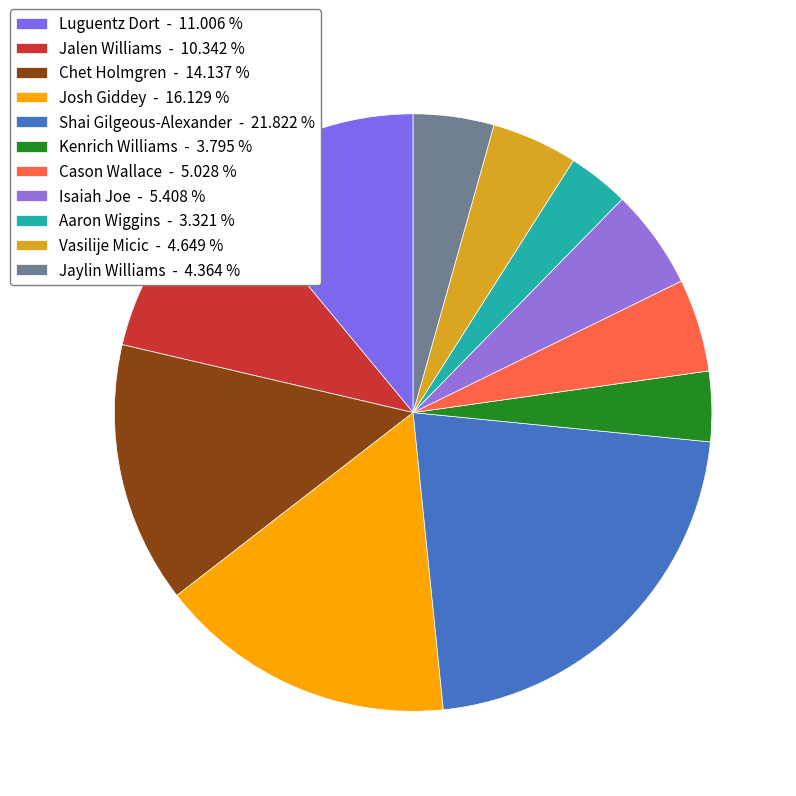

Is Isaiah Joe the majority of the pie?

No